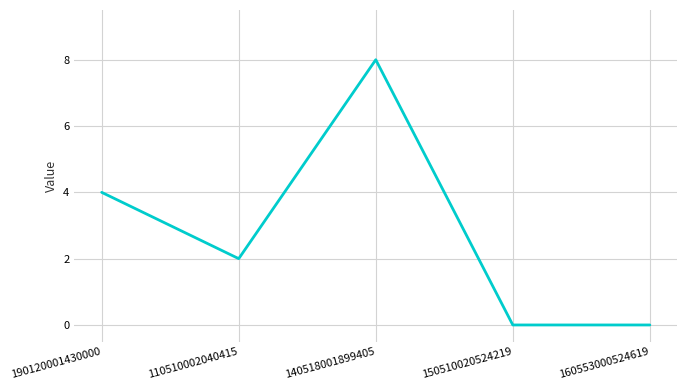

Read the value at 190120001430000.

4